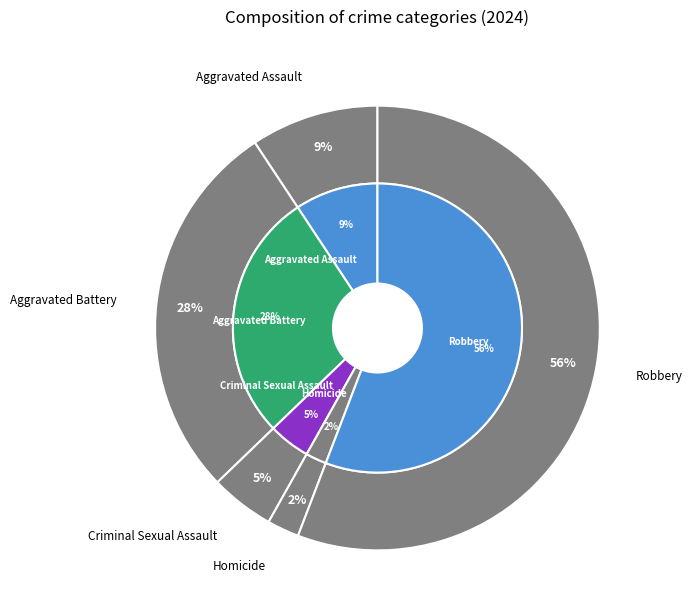

Is the sum of Robbery and Aggravated Battery greater than half?

Yes